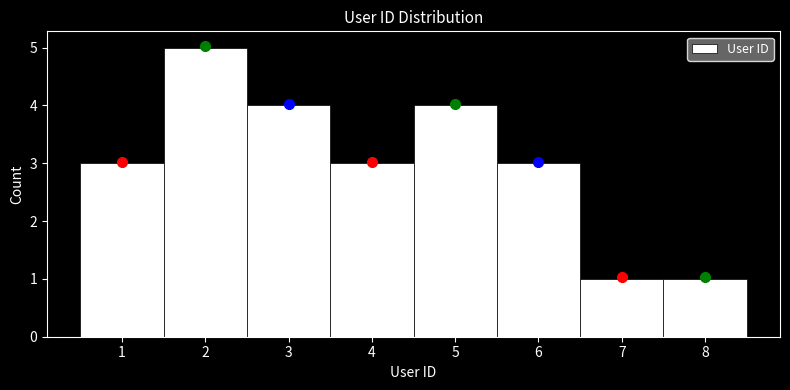

How tall is the bar that spans 4.5 to 5.5 on the x-axis? The values are not printed on the chart, so give them approximately, as read against the axis.

4